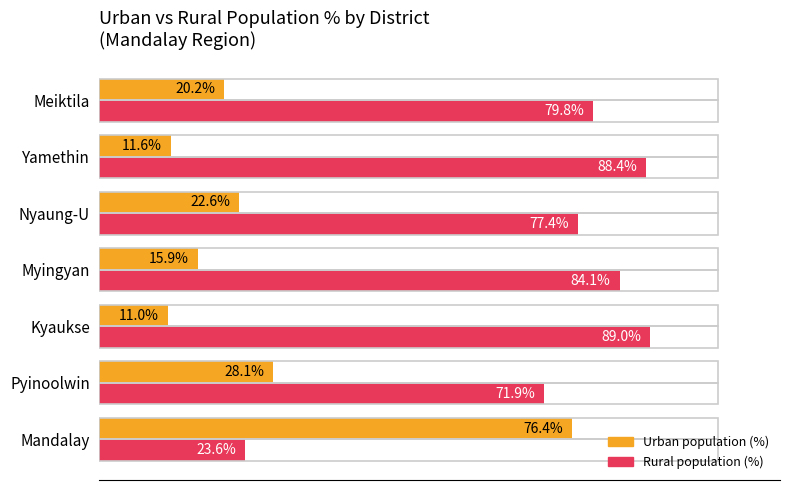

Which series has the largest total across all categories?

Rural population (%)